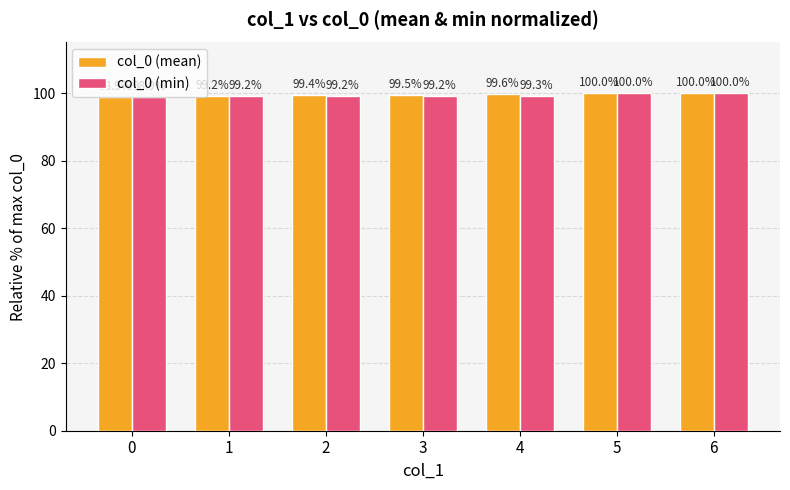

Between 2 and 4, which series saw the biggest shift?

col_0 (mean)